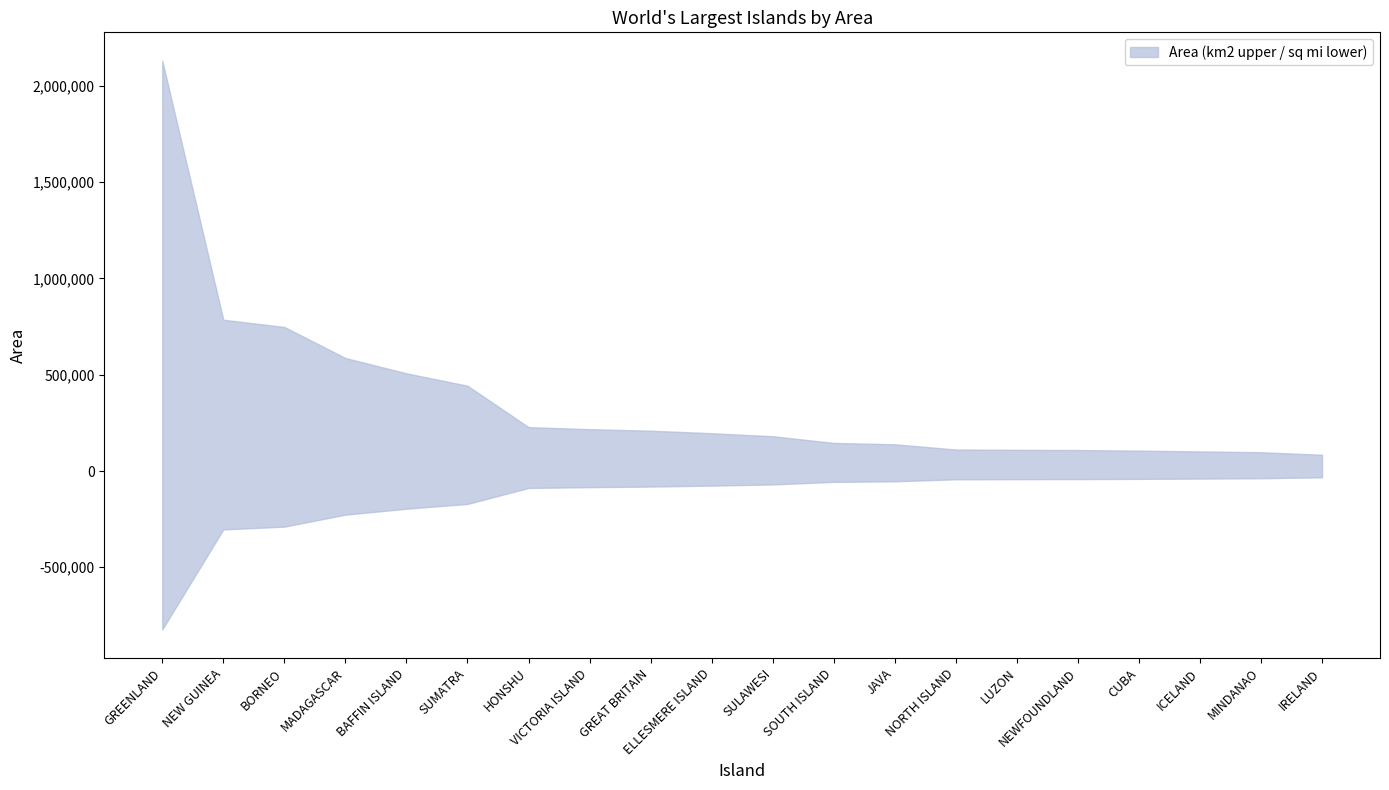

Is it true that Area (km2) equals 97530 at MINDANAO?

True